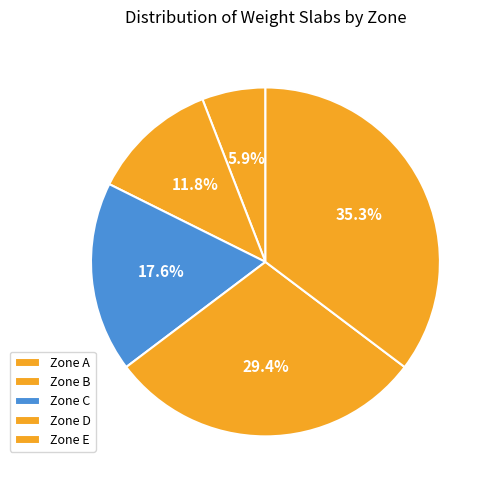

Is there any slice that represents more than half of the pie?

No